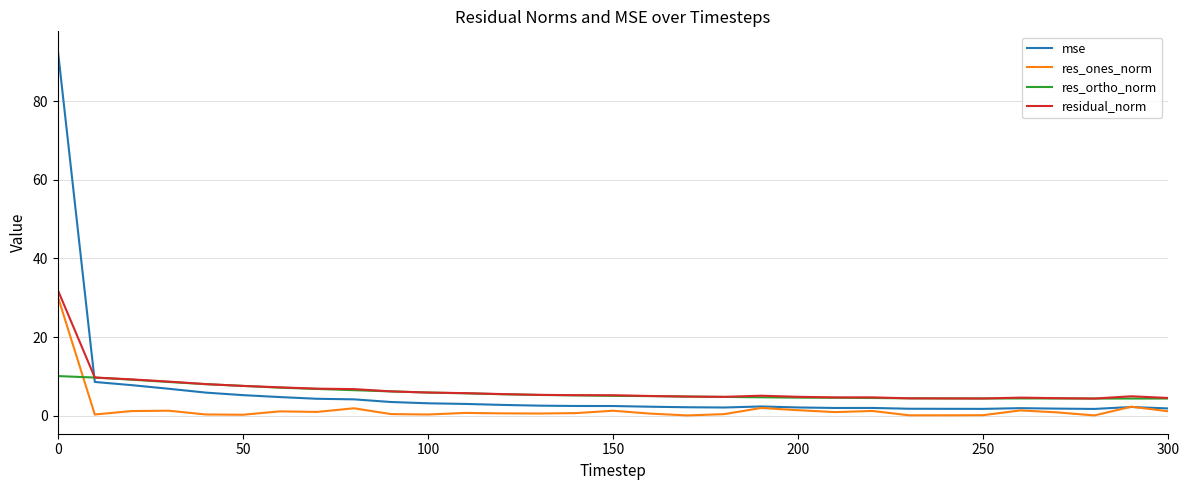

Which series ends up on top after the final intersection of residual_norm and mse?

residual_norm